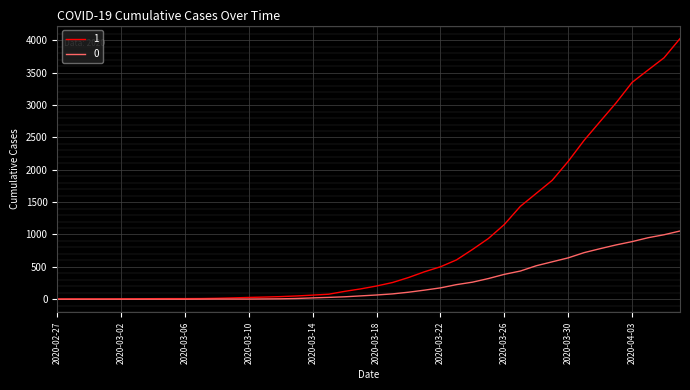

Rank the series by their average value, from highest to lowest.

1, 0